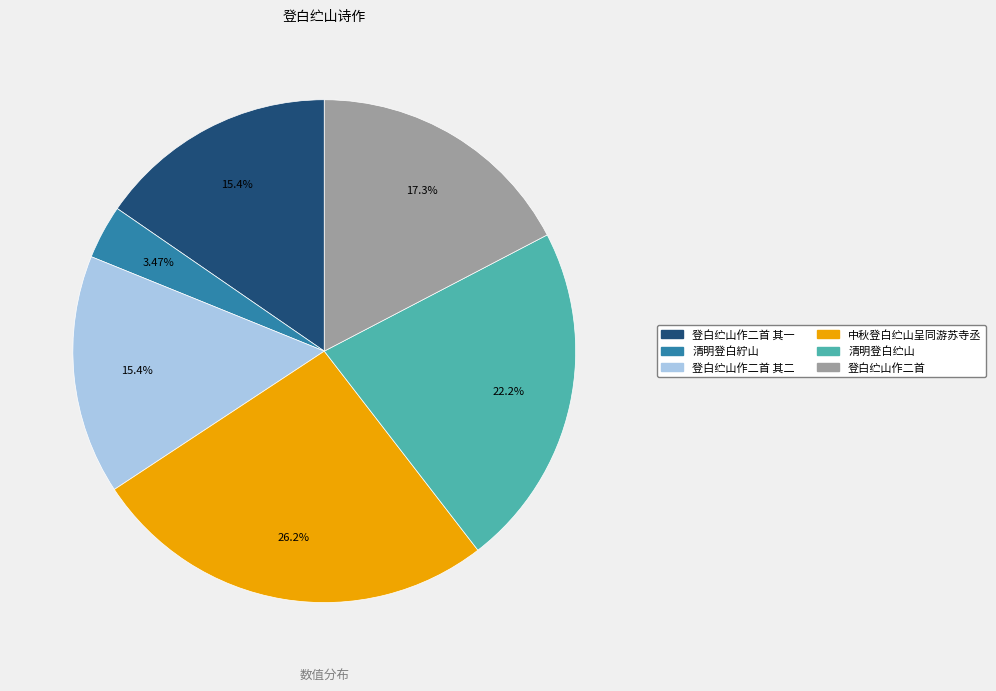

How many slices are in this pie chart?

6